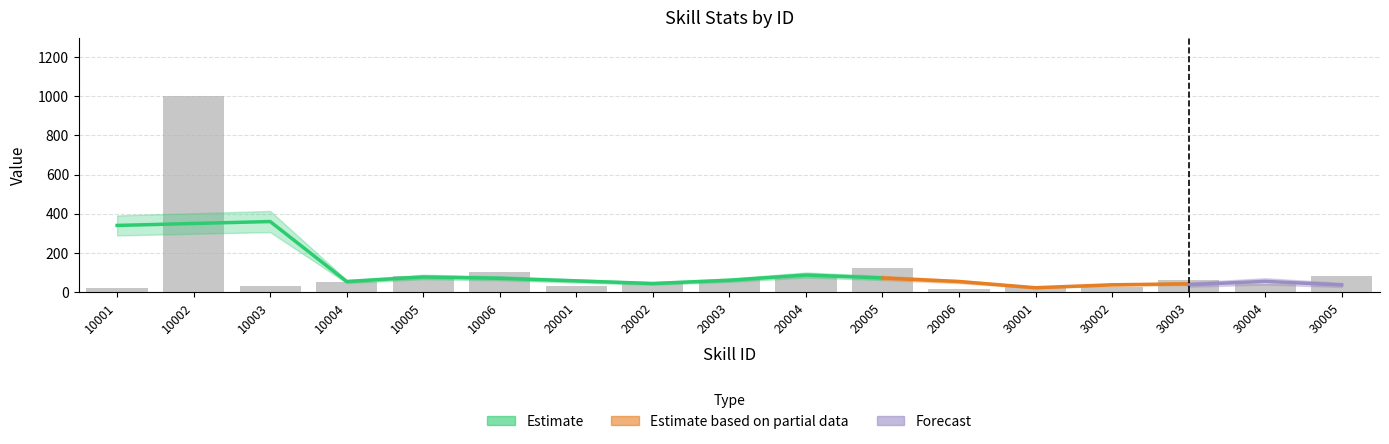

List the labels in order of value, smallest first.

20006, 10001, 30001, 30002, 10003, 20001, 20002, 30004, 10004, 20003, 30003, 10005, 20004, 30005, 10006, 20005, 10002